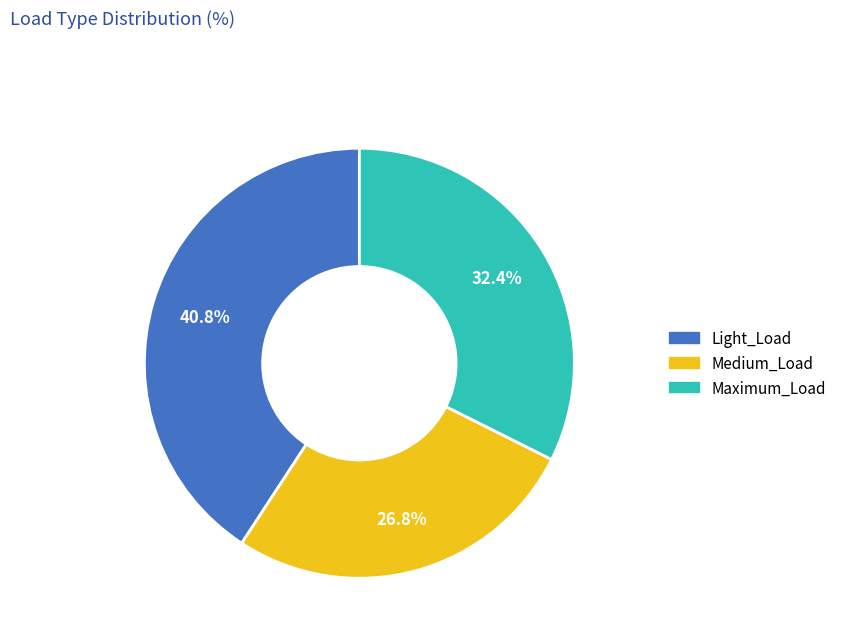

Does any single category account for the majority?

No